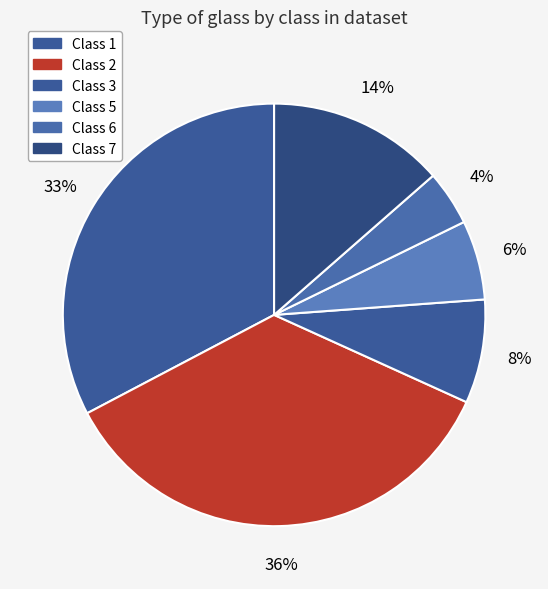

What is the largest slice in the pie chart?

class 2